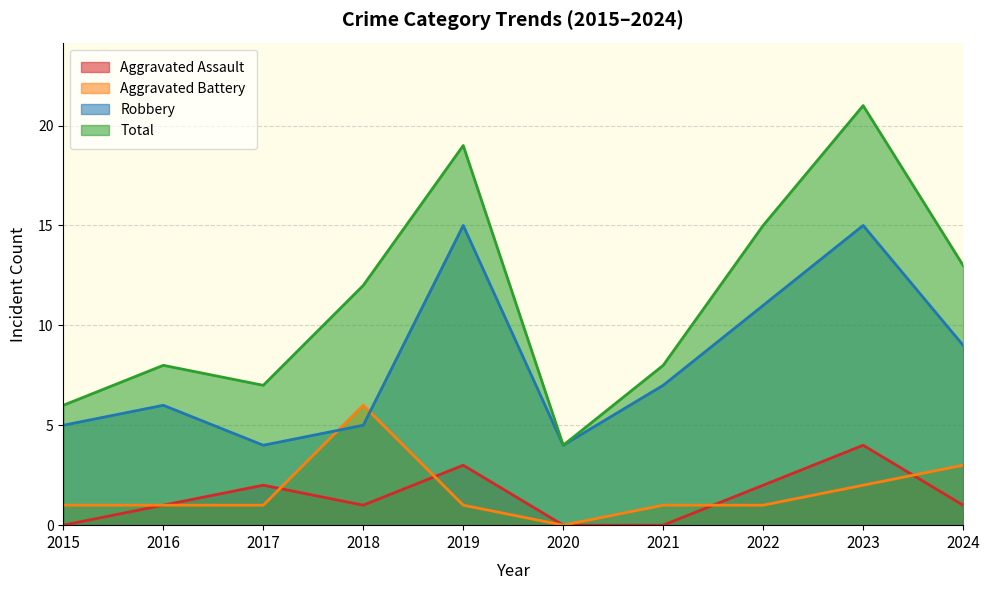

True or false: Aggravated Battery has more than 0 points higher than both neighbors.

True